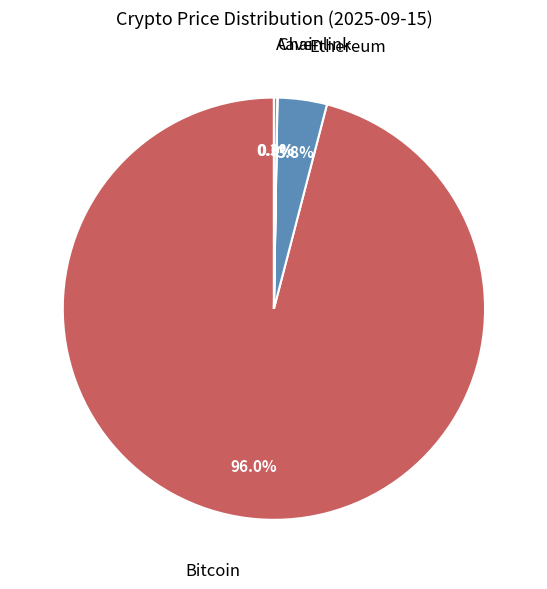

Is the sum of Ethereum and Bitcoin greater than half?

Yes